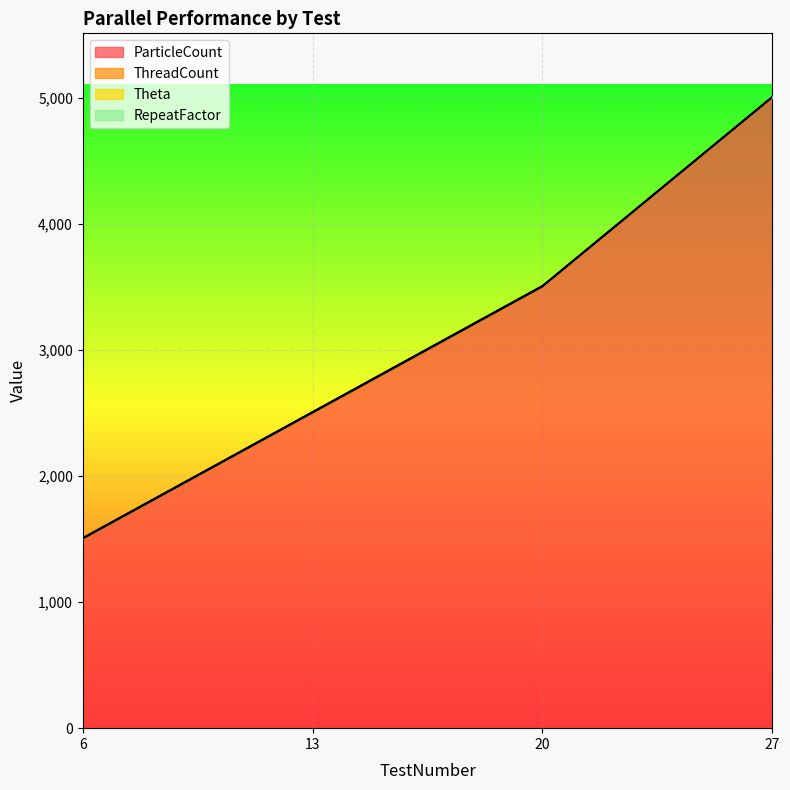

What is the value of the ThreadCount point at the 2nd from the left?

6